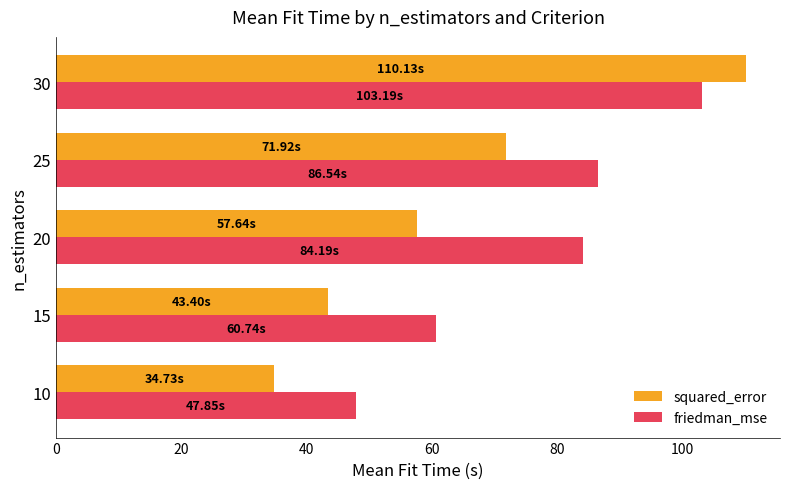

What is the difference between the maximum and minimum values in the squared_error series?

75.4